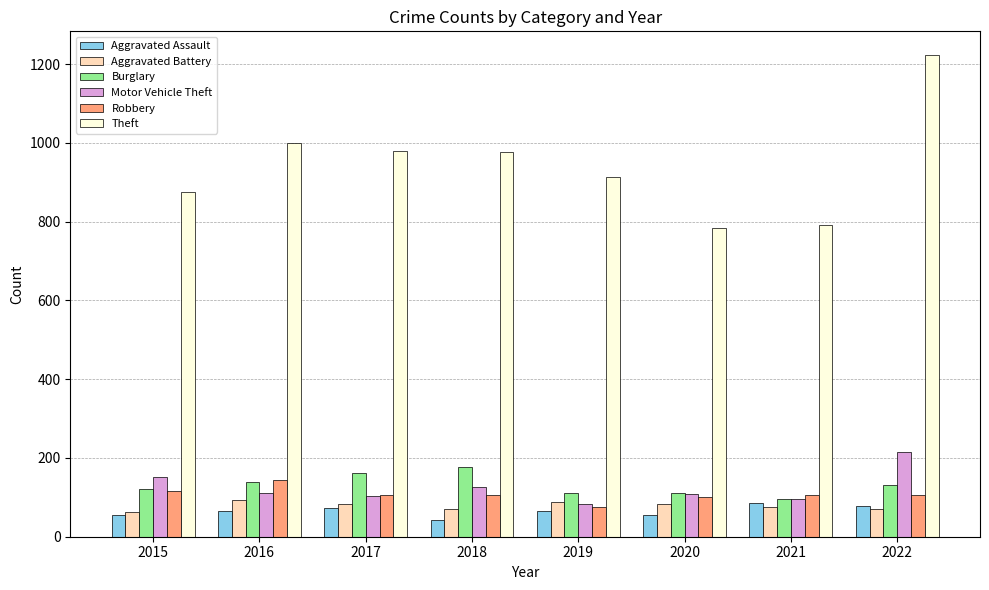

Between 2019 and 2022, which series saw the biggest shift?

Theft